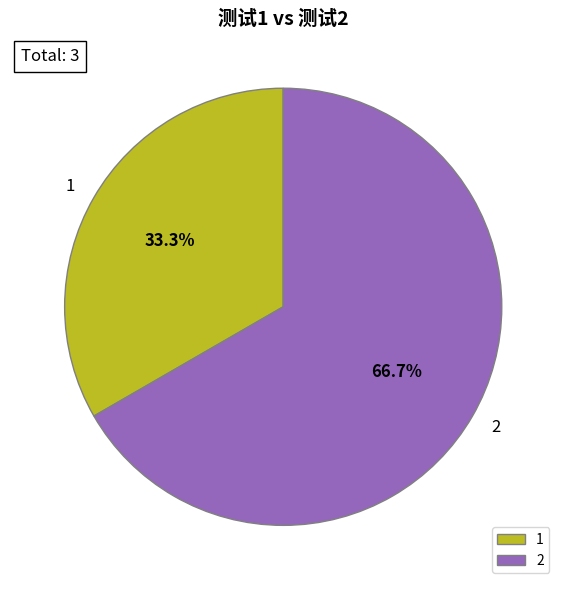

The 1 slice represents 28% of the pie. True or false?

False